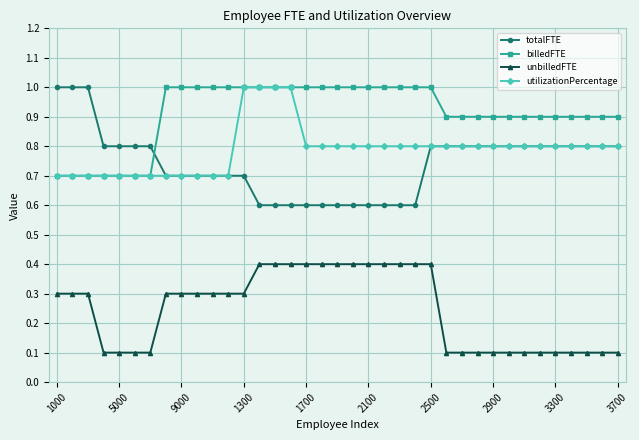

Which series has the widest spread of values?

totalFTE